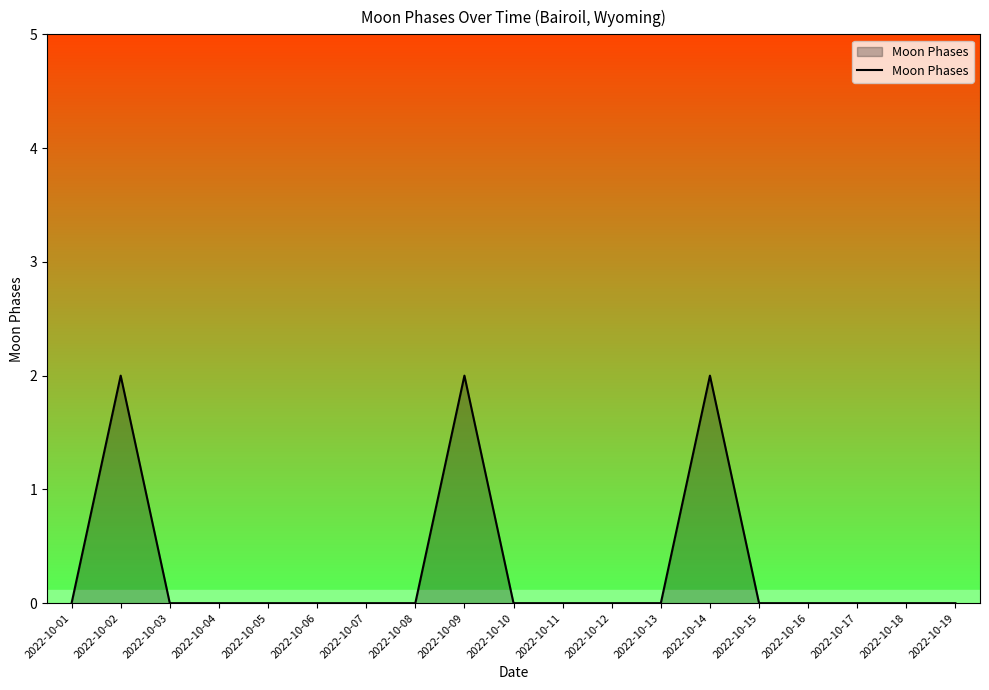

The value at 2022-10-05 is 0. True or false?

True